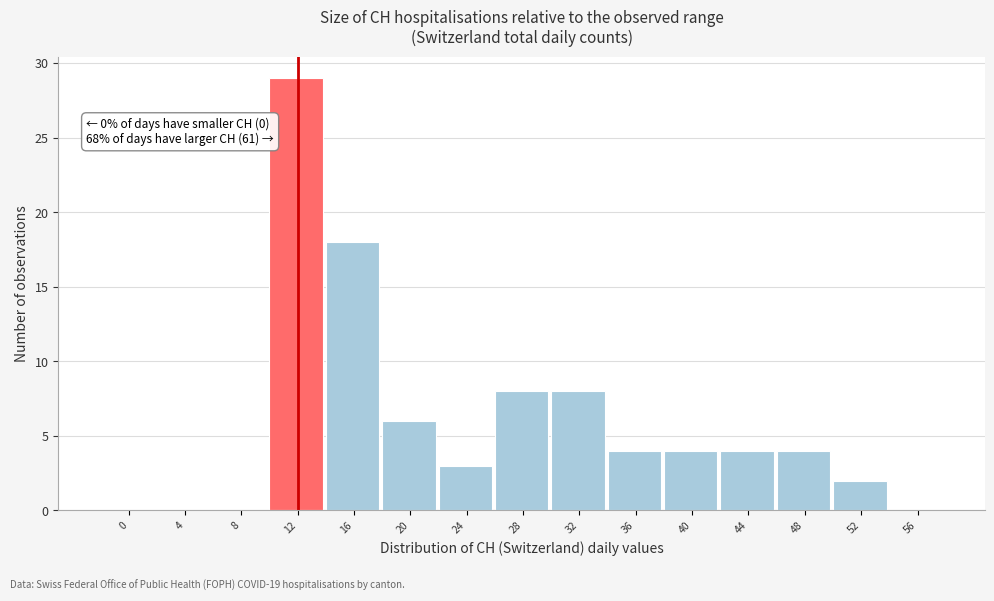

Reading left to right, extract all data points from this chart.

0=0	4=0	8=0	12=29	16=18	20=6	24=3	28=8	32=8	36=4	40=4	44=4	48=4	52=2	56=0